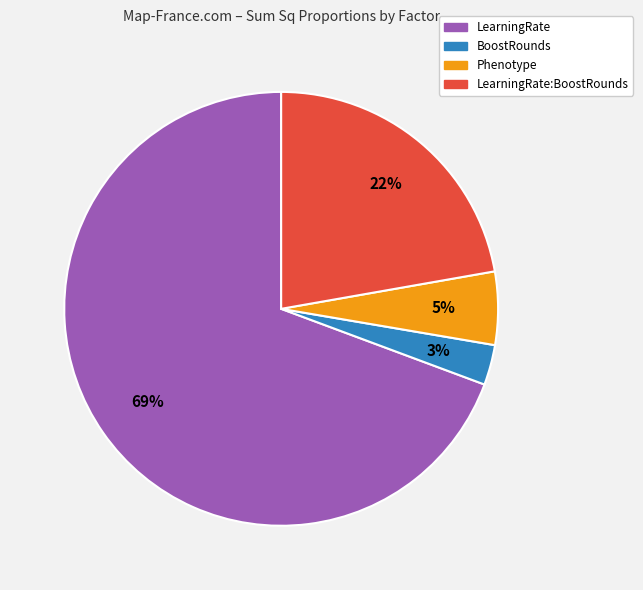

To the nearest percent, what percentage of the pie is BoostRounds?

3%